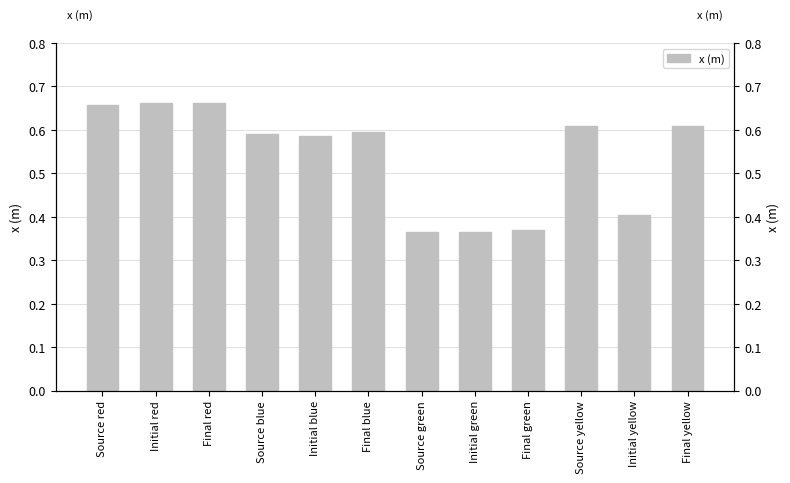

True or false: the data shows 0.7 at Final red.

True